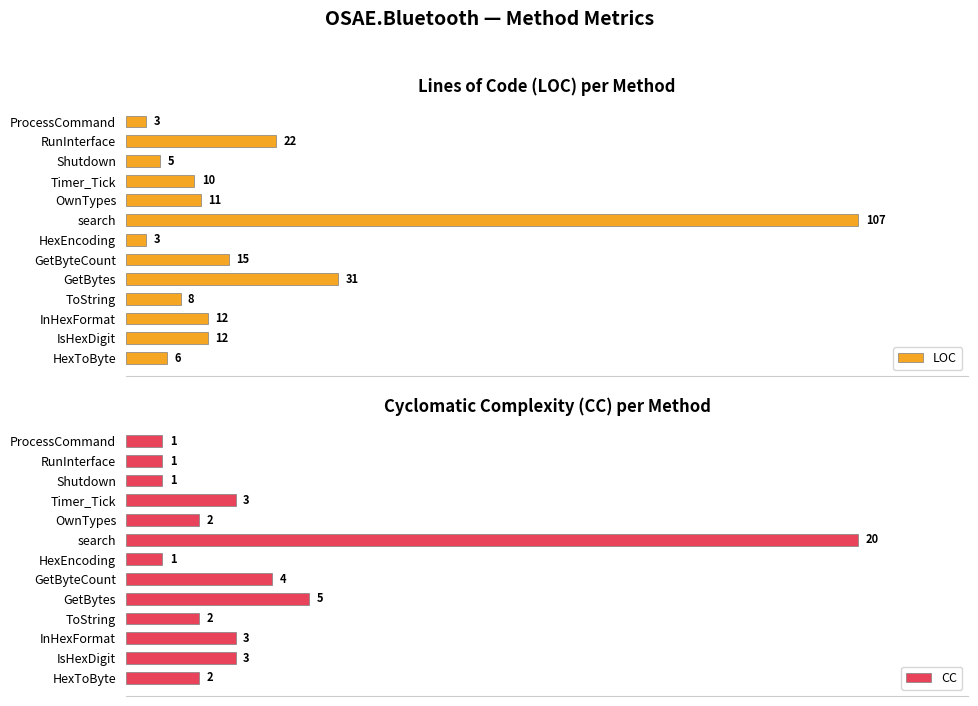

Rank the series by their maximum value, from lowest to highest.

CC, LOC